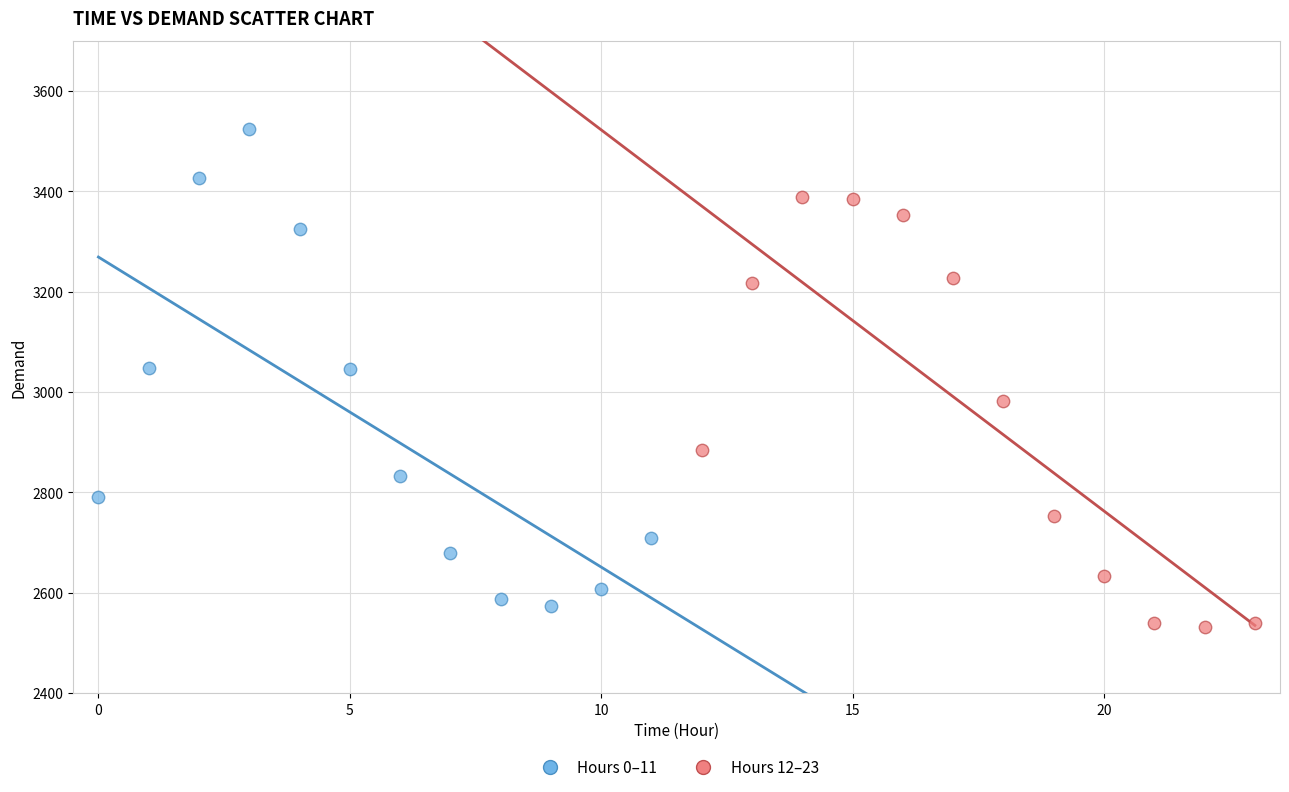

Which series has the widest spread of Y values?

Hours 0–11